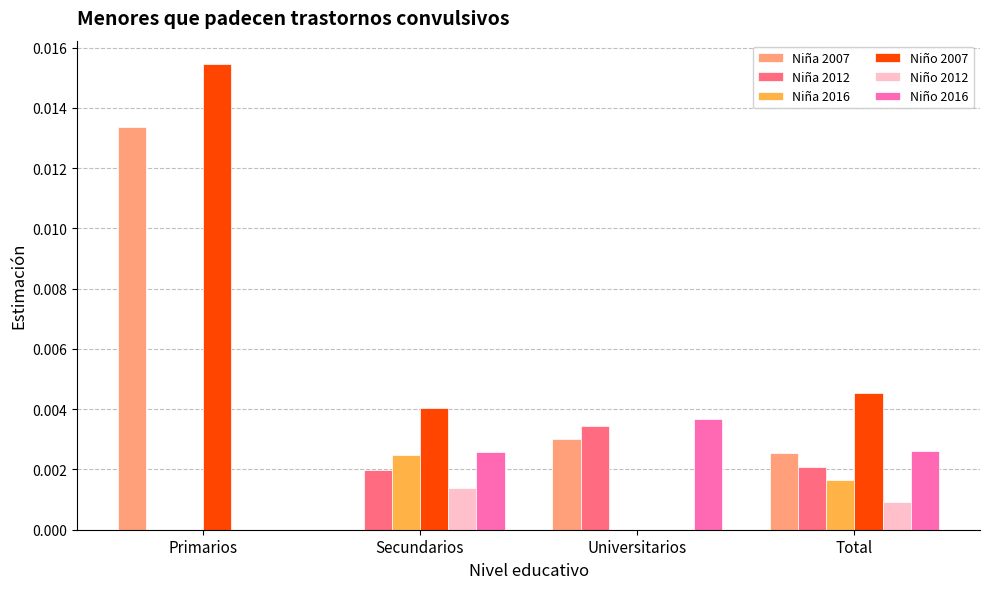

True or false: Niño 2012 has a value of 0.0 at Universitarios.

True